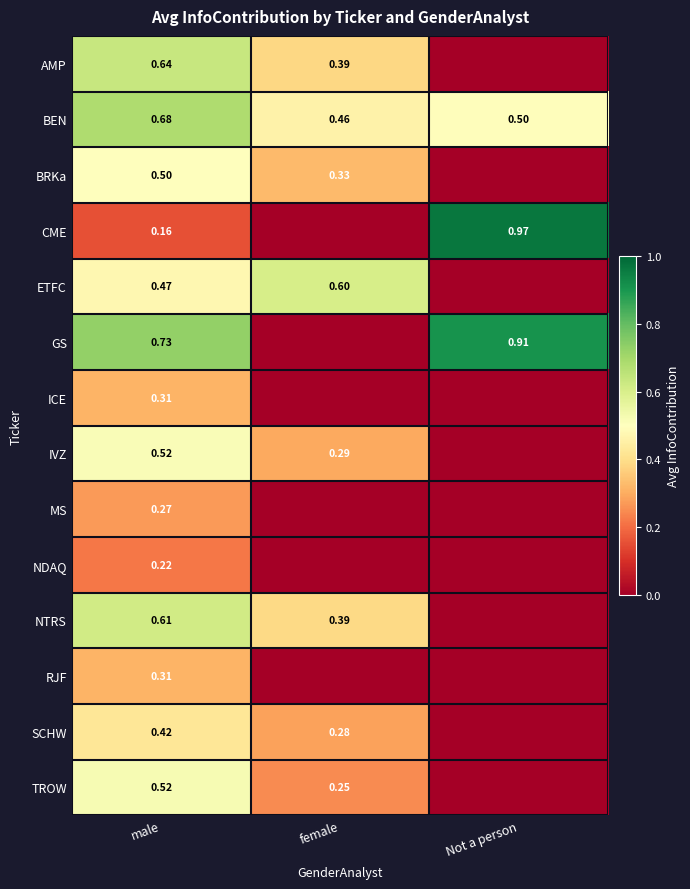

Between female and Not a person, which is larger?

female